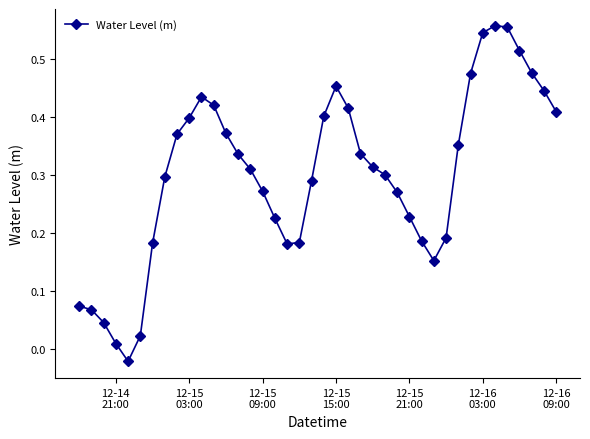

True or false: there are more than 0 points higher than both neighbors.

True